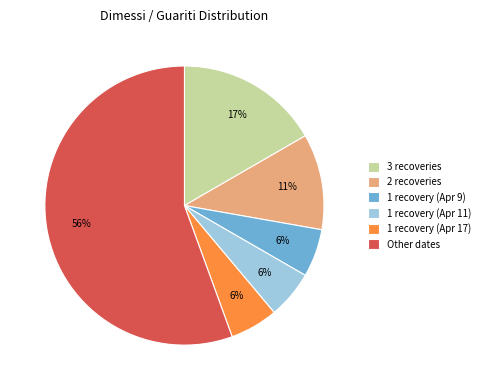

Is the sum of 1 recovery (Apr 11) and 1 recovery (Apr 17) greater than half?

No